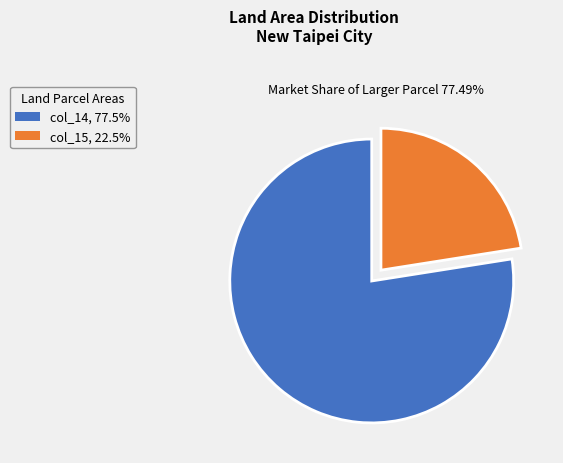

What is the ratio of the value at col_14, 77.5% to the value at col_15, 22.5%?

3.4